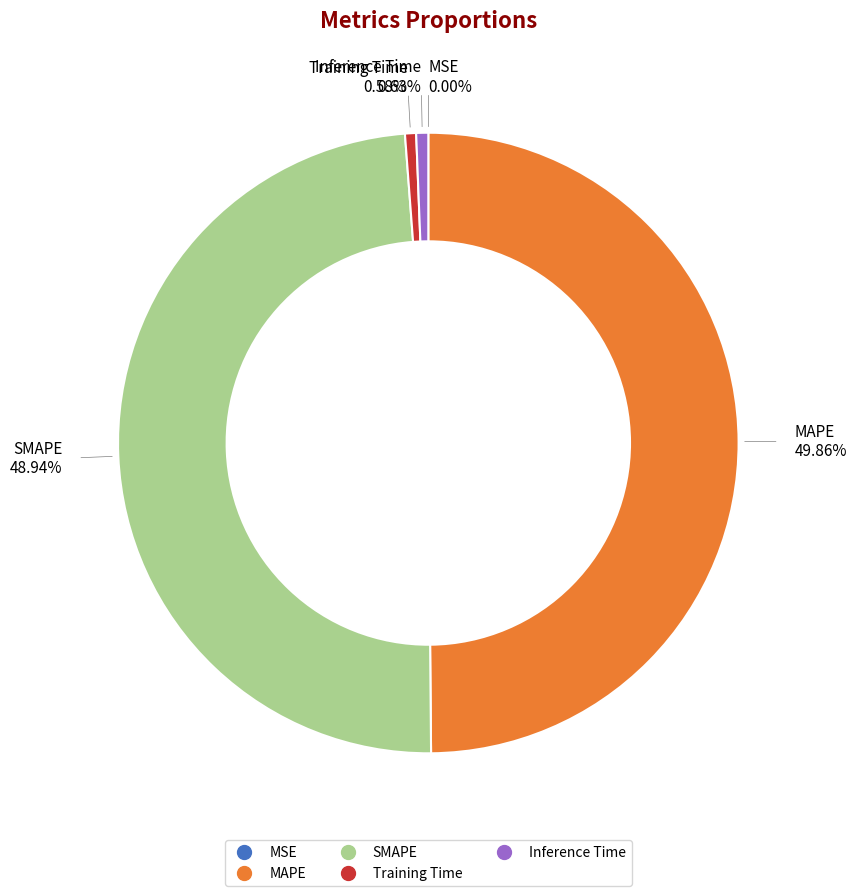

To the nearest percent, what is the difference between the largest and smallest slice percentages?

50%